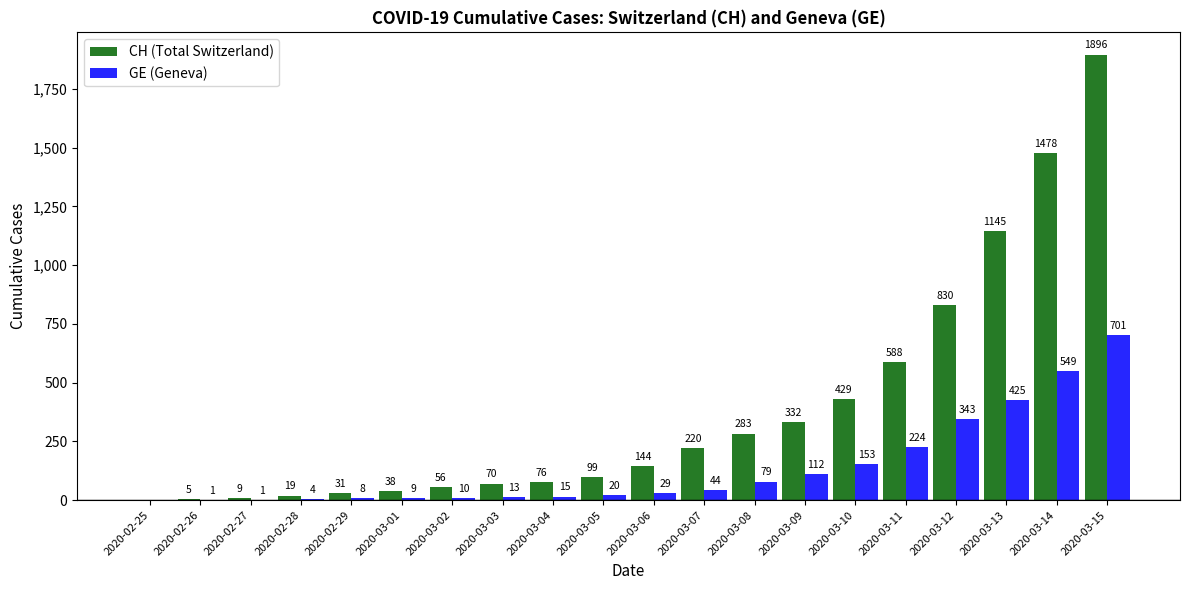

Count the number of categories in the chart.

20